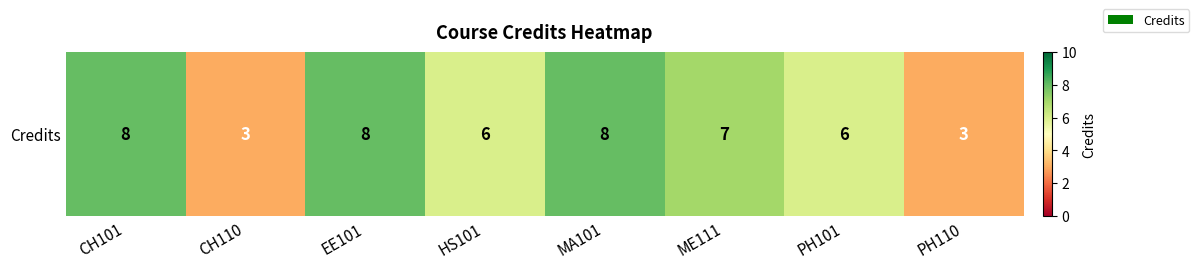

Reading left to right, list all the values displayed in this chart.

8	3	8	6	8	7	6	3